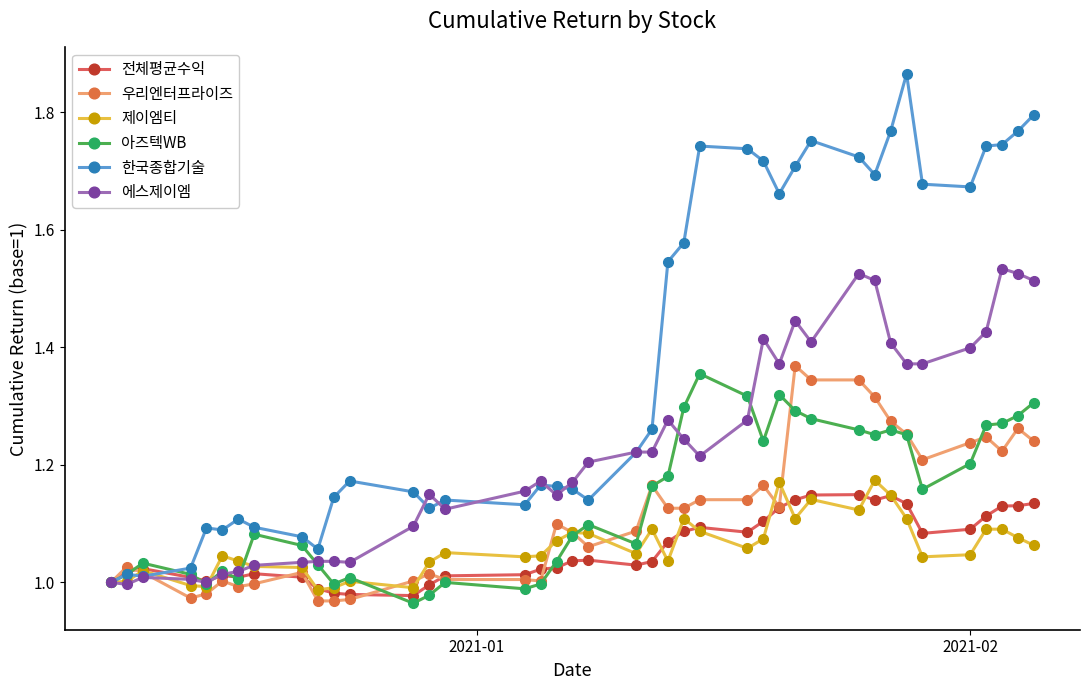

Which series has the largest range (max minus min)?

한국종합기술